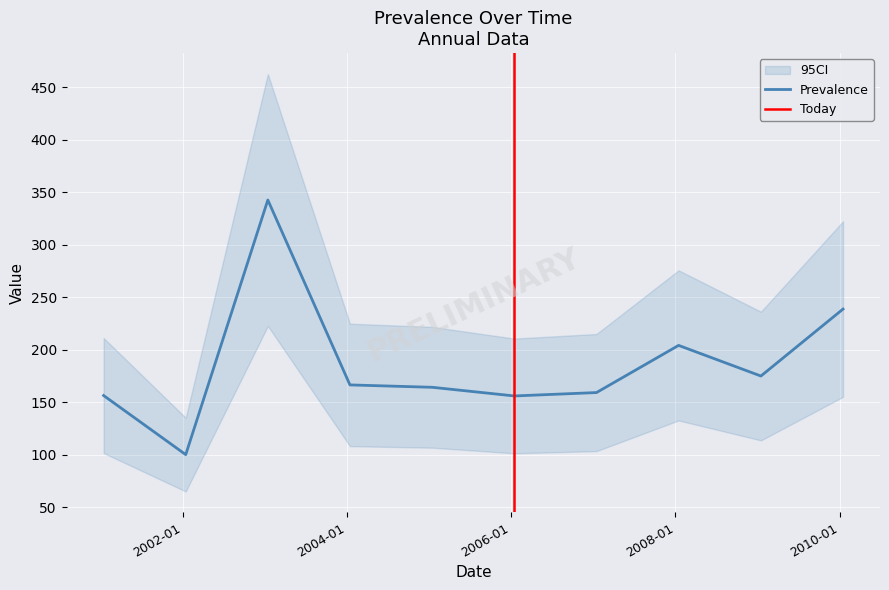

List the labels in order of value, largest first.

2003-01-15, 2010-01-15, 2008-01-15, 2009-01-15, 2004-01-15, 2005-01-15, 2007-01-15, 2001-01-15, 2006-01-15, 2002-01-15